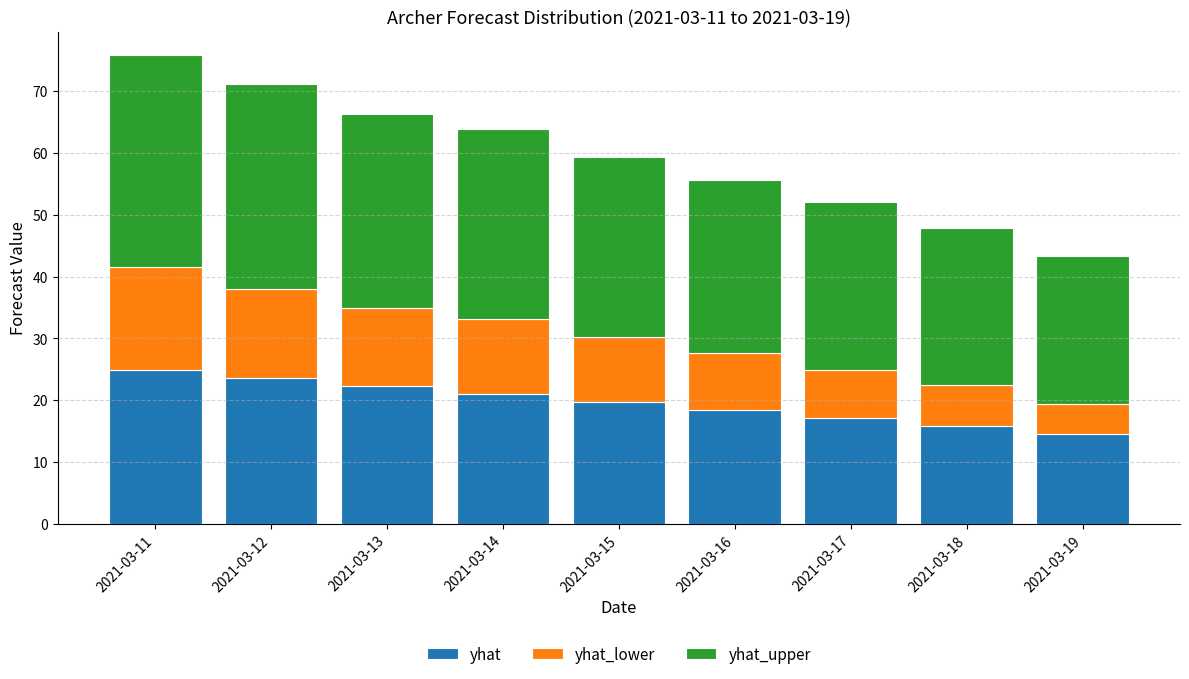

The value of yhat at 2021-03-15 is 19.8. True or false?

True